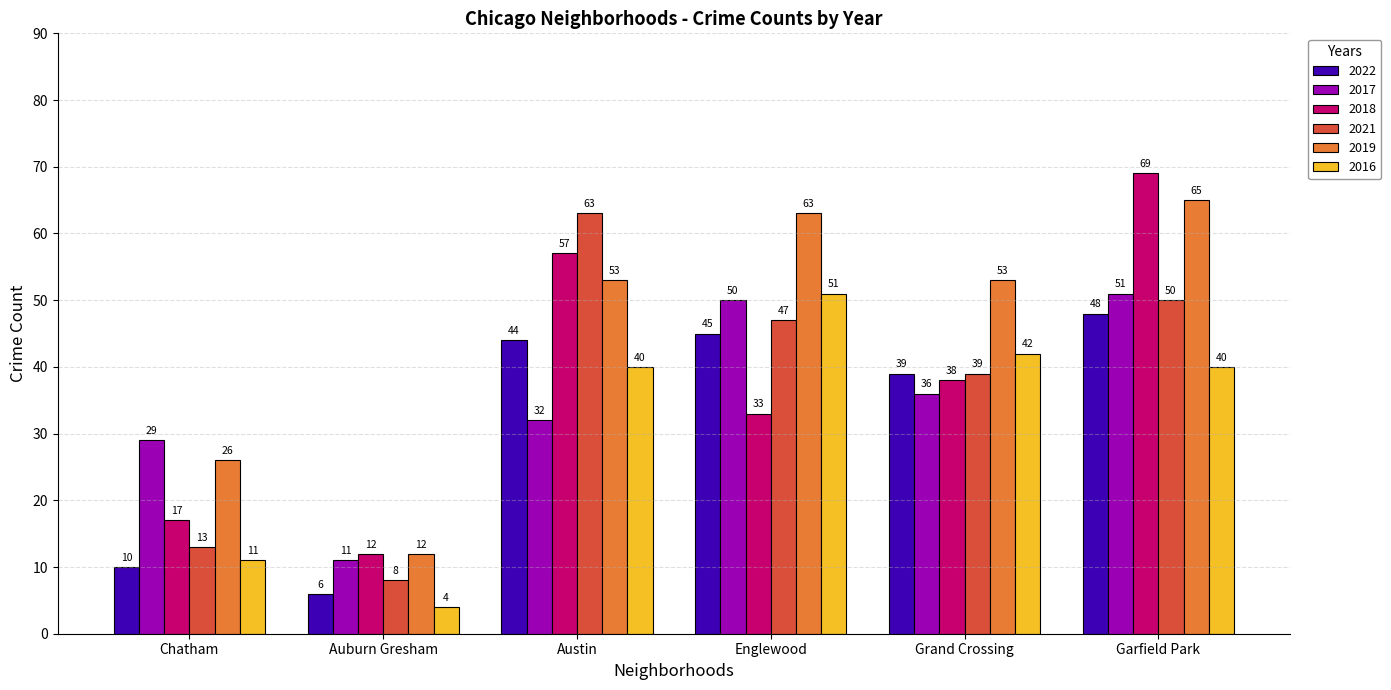

What is the sum of all 2019 values?

272